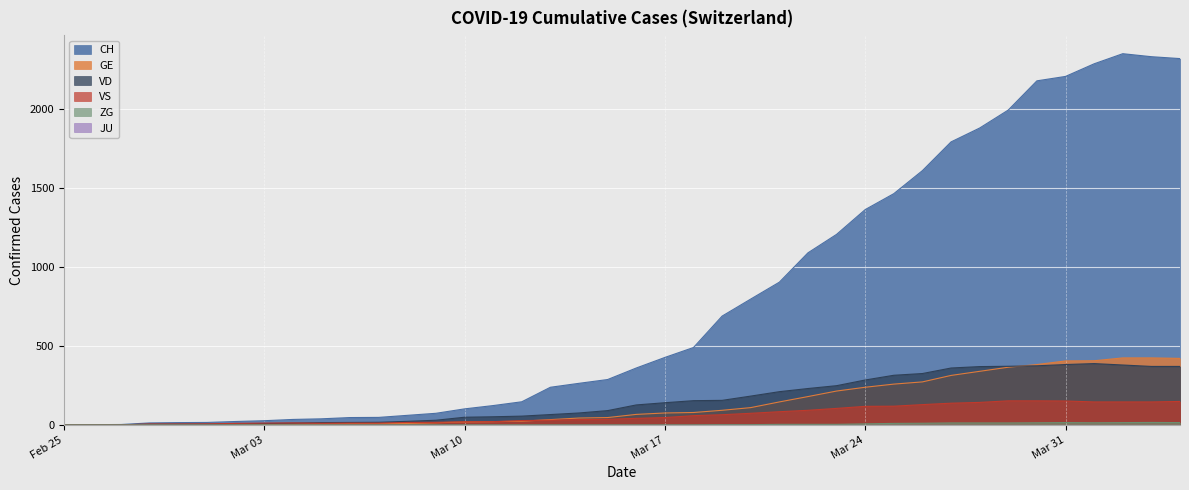

What is the total value across all series at 2020-02-27?

3